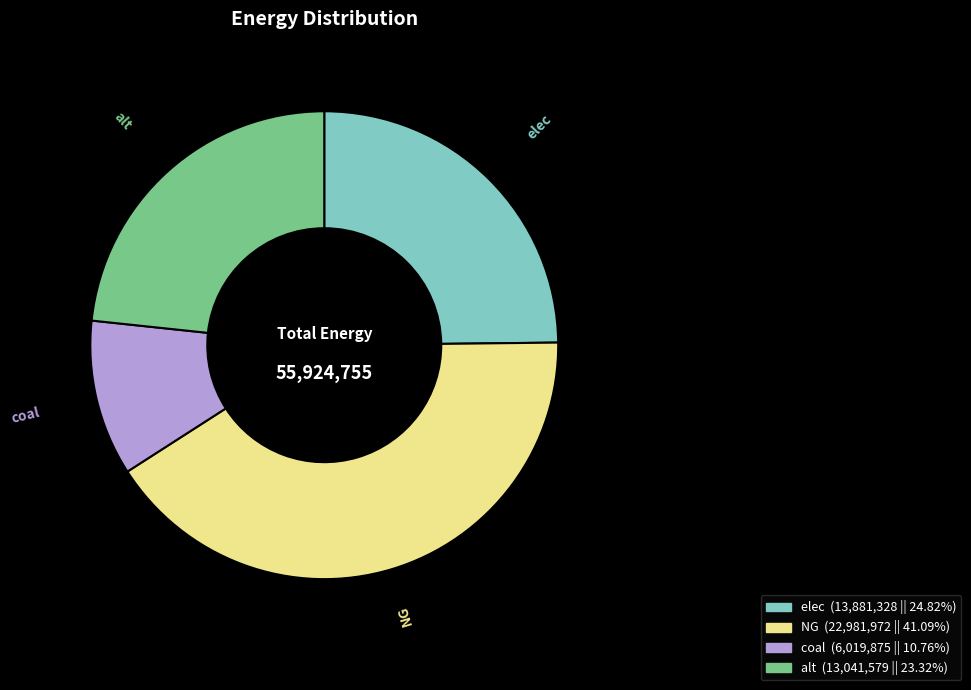

Which has a higher value, alt or coal?

alt